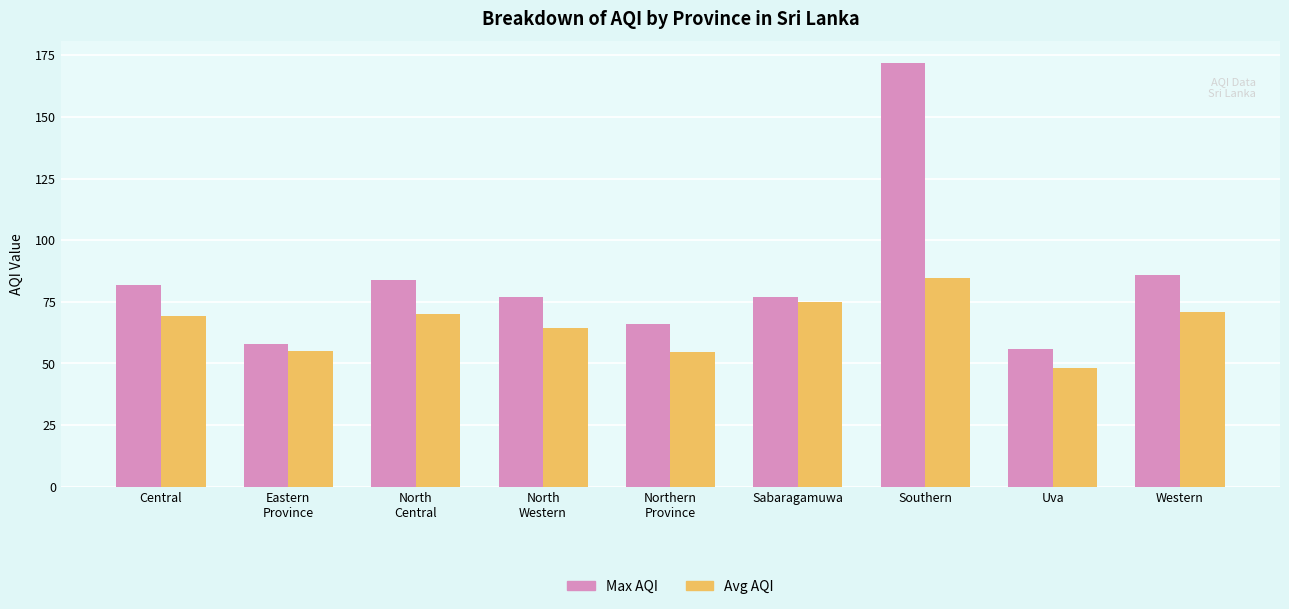

Which series changed the most between Central and Eastern
Province?

Max AQI